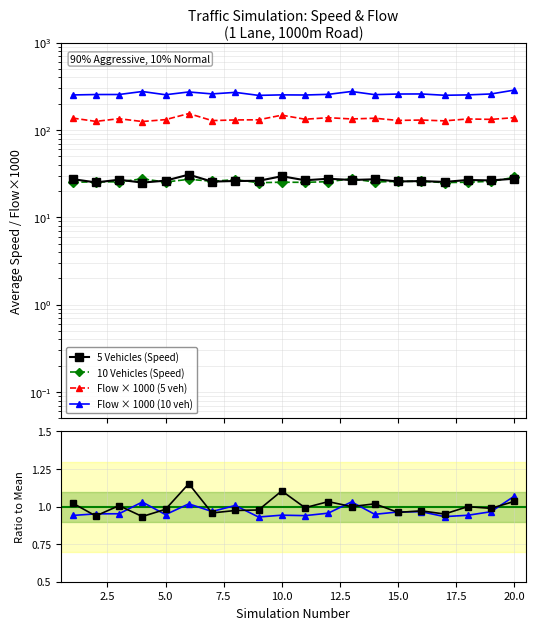

How many data points in Flow × 1000 (5 veh) are less than 133?

10